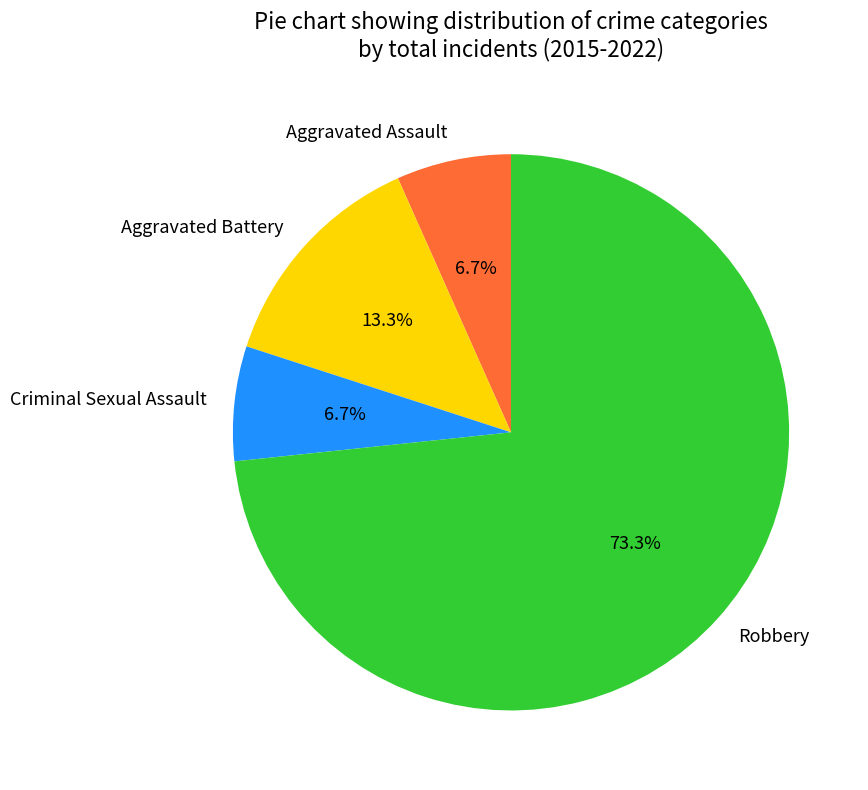

Which category has the biggest portion of the pie?

Robbery